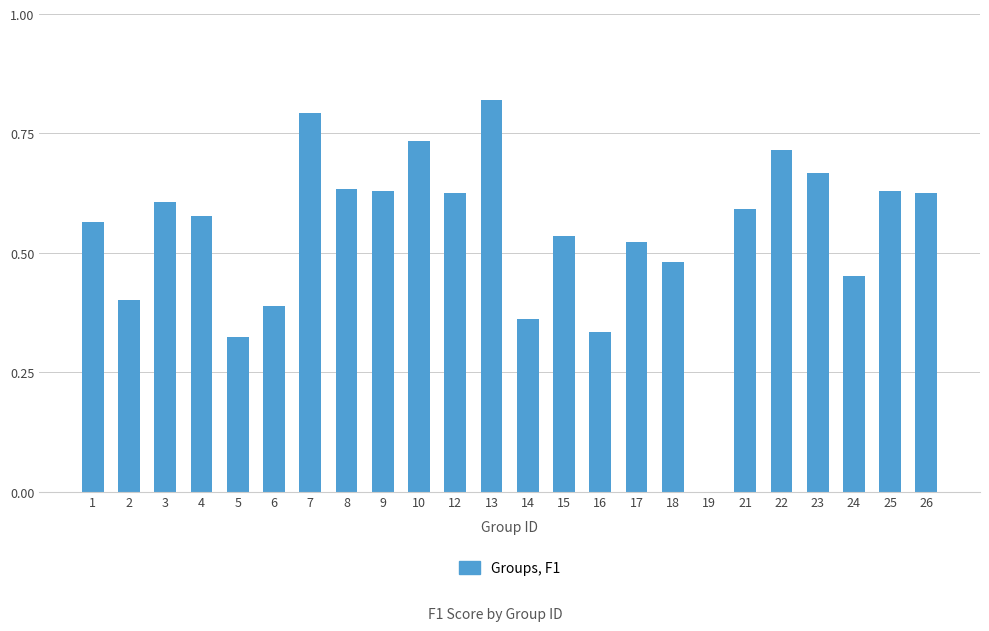

Which label corresponds to the largest value in the chart?

13